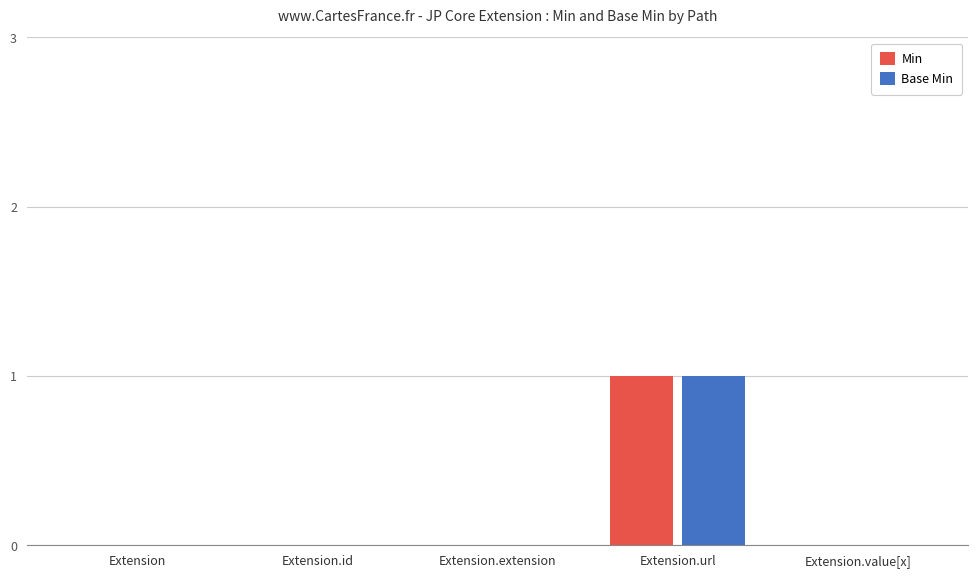

Is it true that Min equals 0 at Extension.id?

True